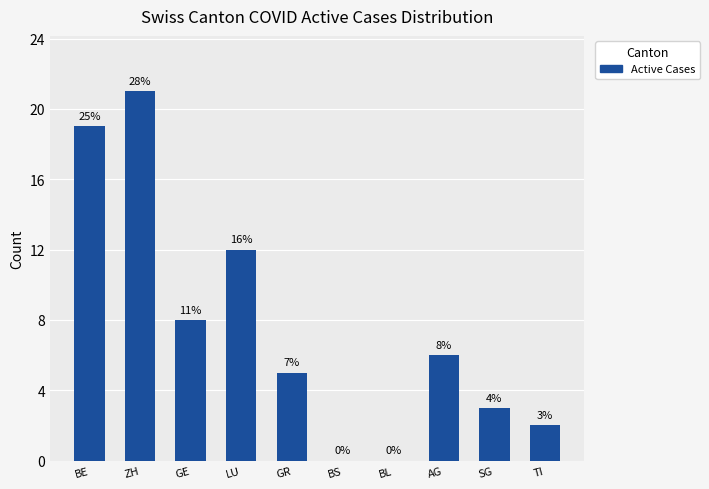

The value at GE is 8. True or false?

True